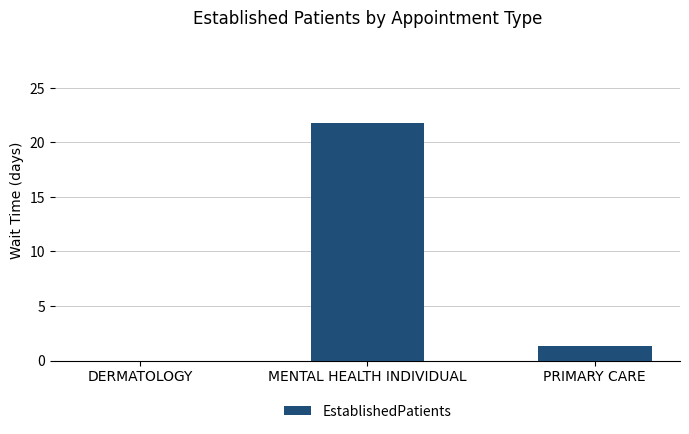

At which label is the value closest to 10?

PRIMARY CARE